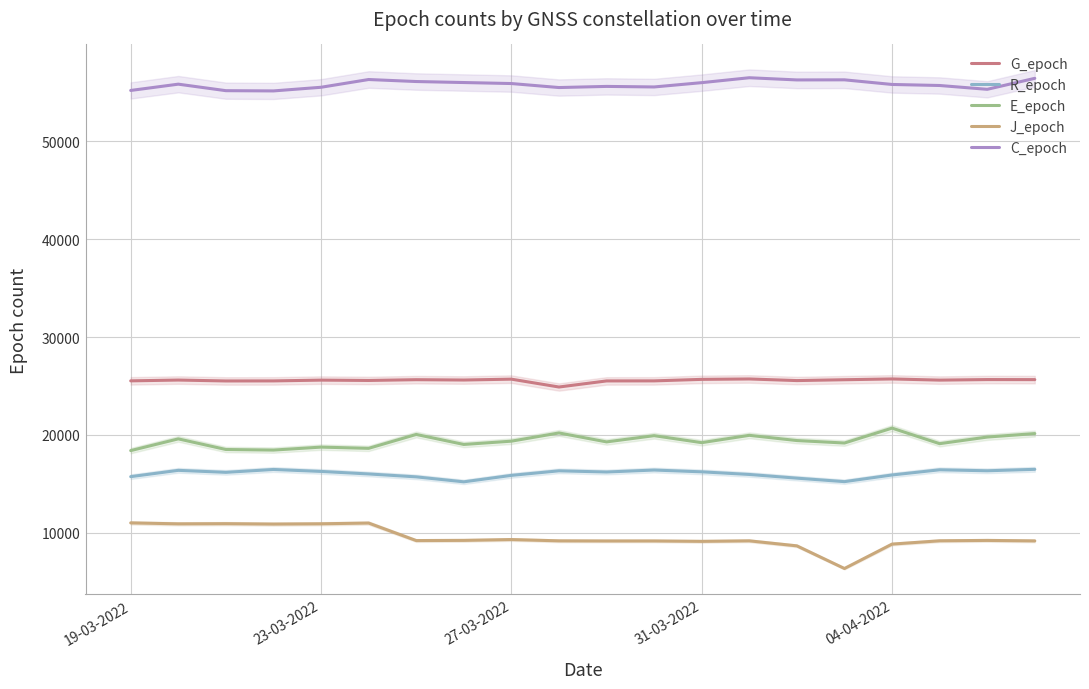

Which series has the largest total across all categories?

C_epoch